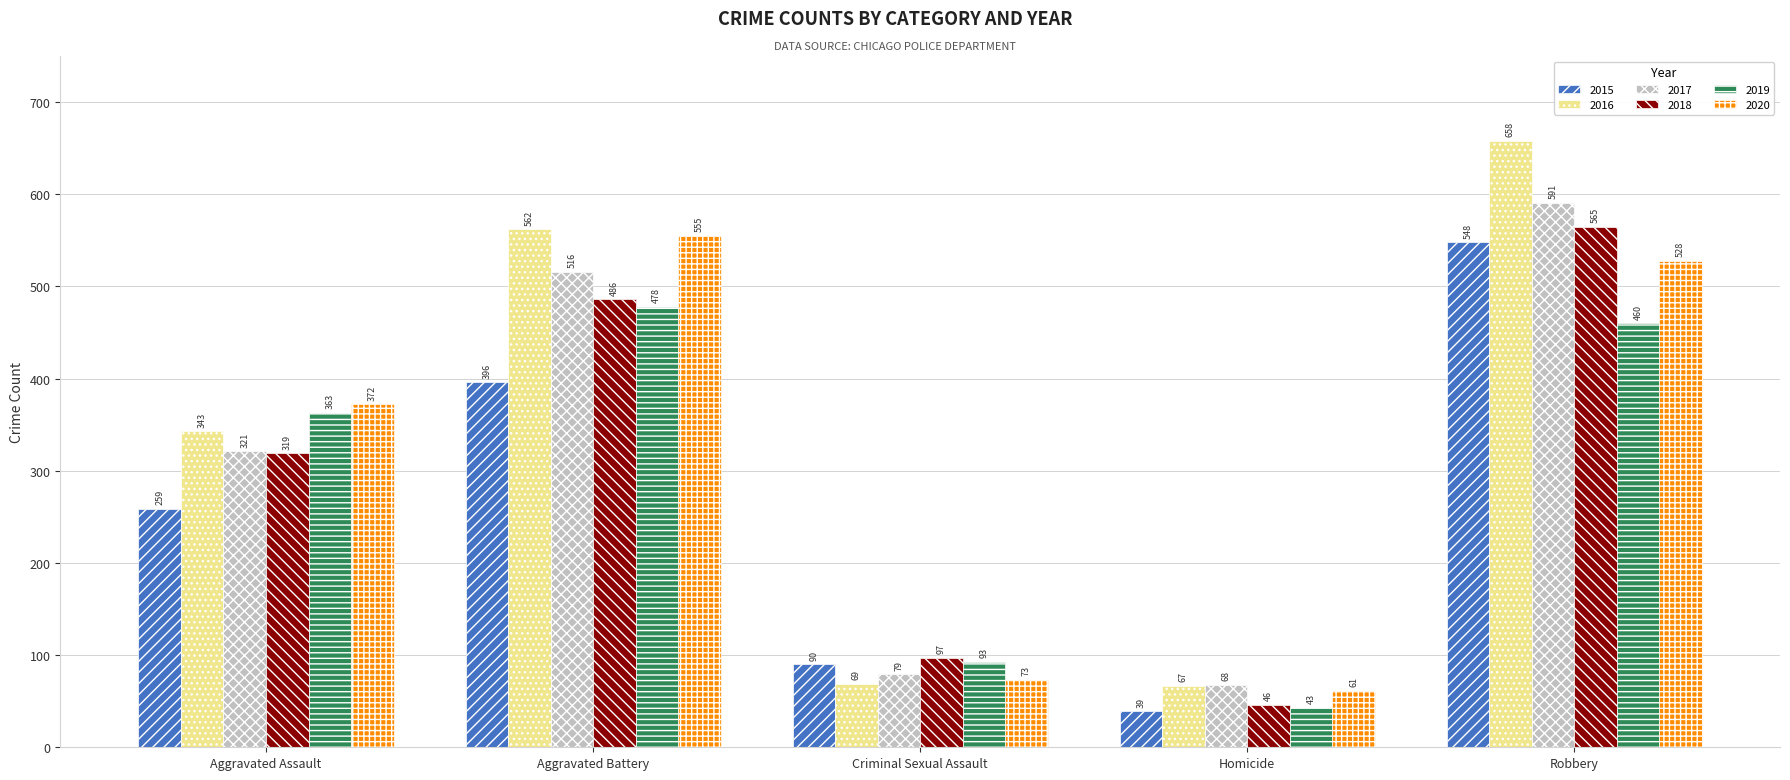

What is the label of the 5th bar from the left?

Robbery